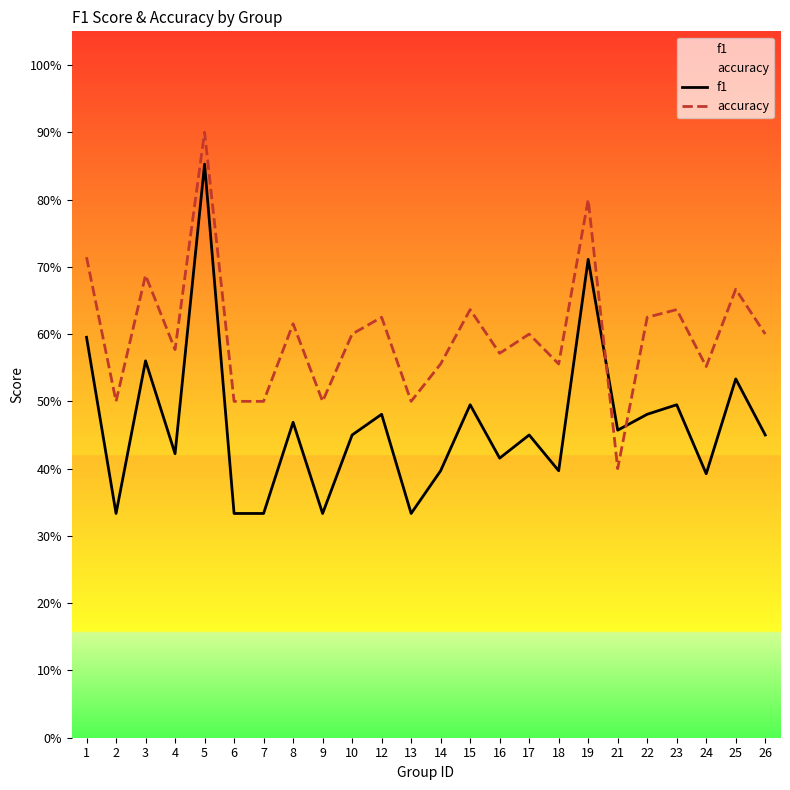

Where is the first local maximum for f1?

3